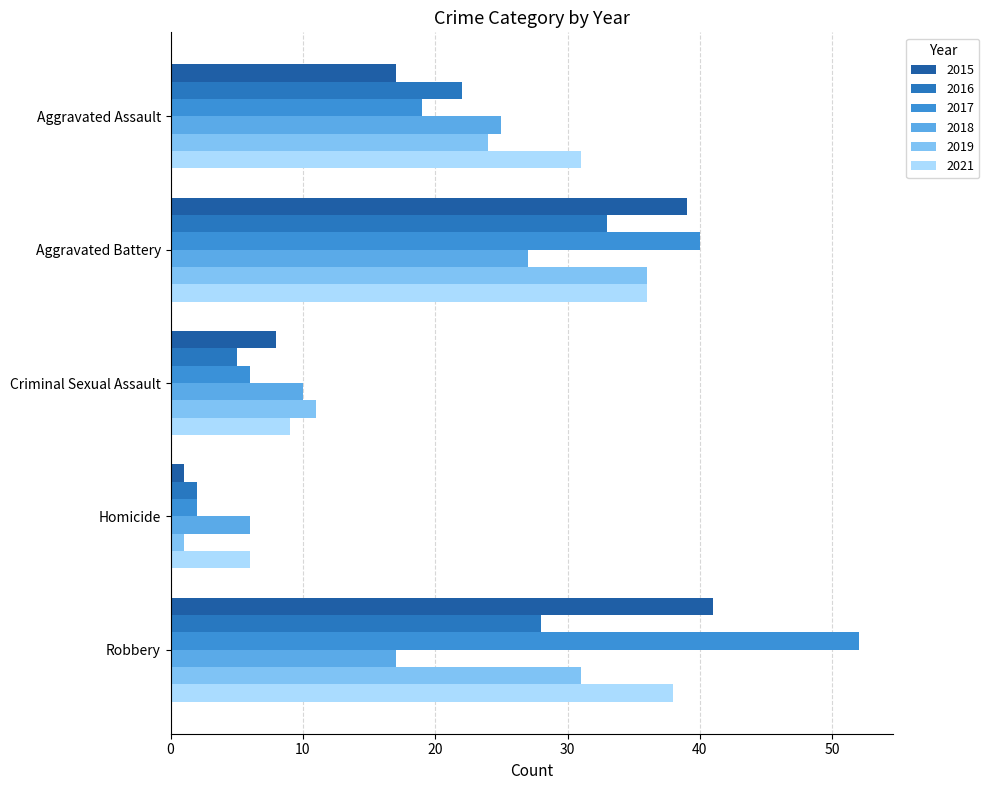

Reading right to left, extract all data points from this chart.

2015: Robbery=41	Homicide=1	Criminal Sexual Assault=8	Aggravated Battery=39	Aggravated Assault=17
2016: Robbery=28	Homicide=2	Criminal Sexual Assault=5	Aggravated Battery=33	Aggravated Assault=22
2017: Robbery=52	Homicide=2	Criminal Sexual Assault=6	Aggravated Battery=40	Aggravated Assault=19
2018: Robbery=17	Homicide=6	Criminal Sexual Assault=10	Aggravated Battery=27	Aggravated Assault=25
2019: Robbery=31	Homicide=1	Criminal Sexual Assault=11	Aggravated Battery=36	Aggravated Assault=24
2021: Robbery=38	Homicide=6	Criminal Sexual Assault=9	Aggravated Battery=36	Aggravated Assault=31